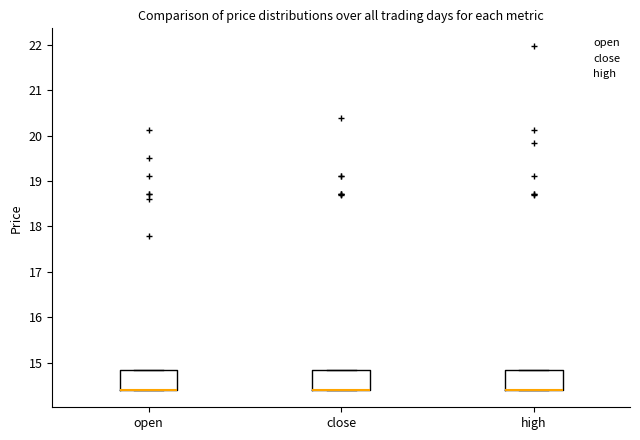

Reading left to right, transcribe this box plot: for each box, give where its median line is, the range the box spans, and where its two whiskers end, as read against the y-axis. The values are not printed on the chart, so give them approximately, as read against the axis.

open: median 14.4 (drawn on the box's lower edge), box 14.4 to 14.9, whiskers 14.4 to 14.9
close: median 14.4 (drawn on the box's lower edge), box 14.4 to 14.9, whiskers 14.4 to 14.9
high: median 14.4 (drawn on the box's lower edge), box 14.4 to 14.9, whiskers 14.4 to 14.9